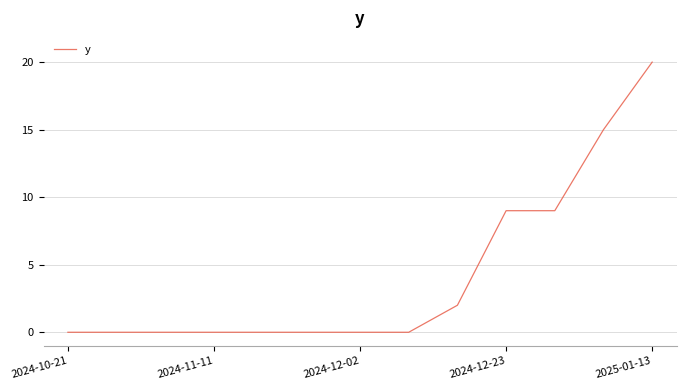

How many distinct data groups are displayed?

1